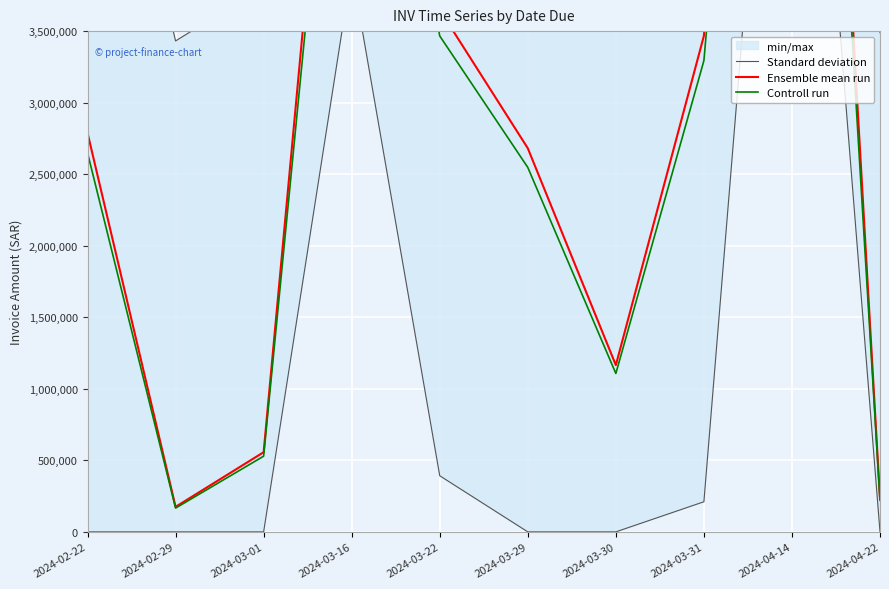

Is the value of Ensemble mean run at 2024-04-14 greater than the value of Standard deviation at 2024-03-16?

Yes